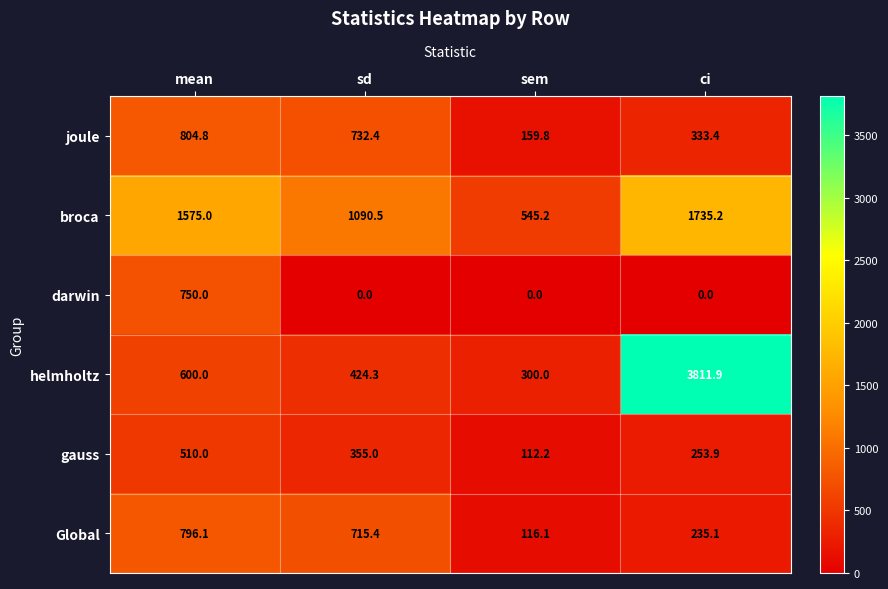

Count the number of categories in the chart.

4